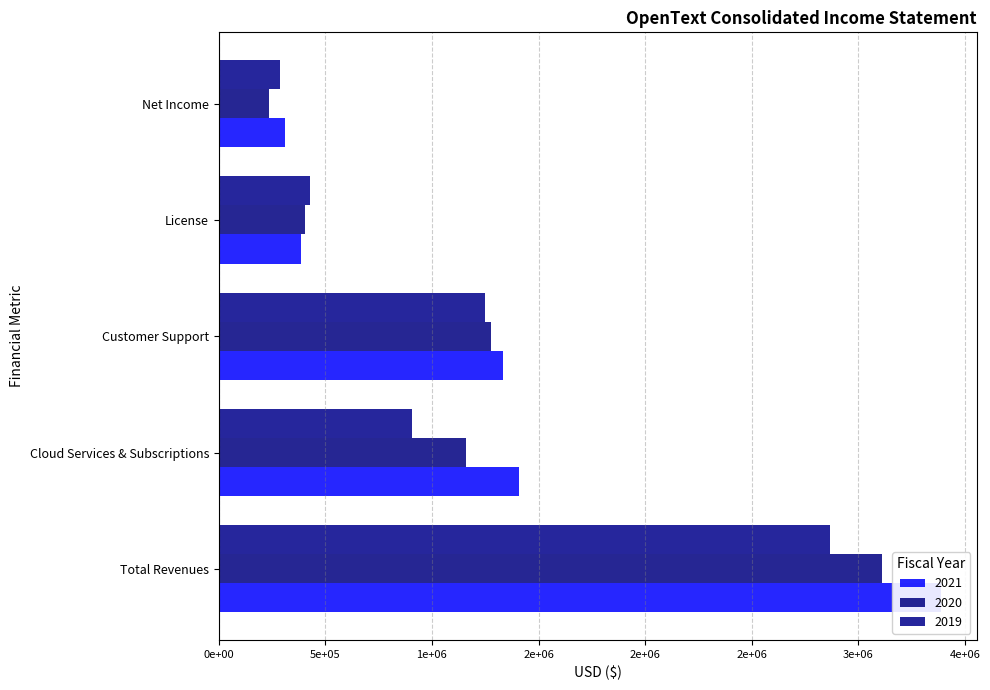

What position from the left is Total Revenues?

1